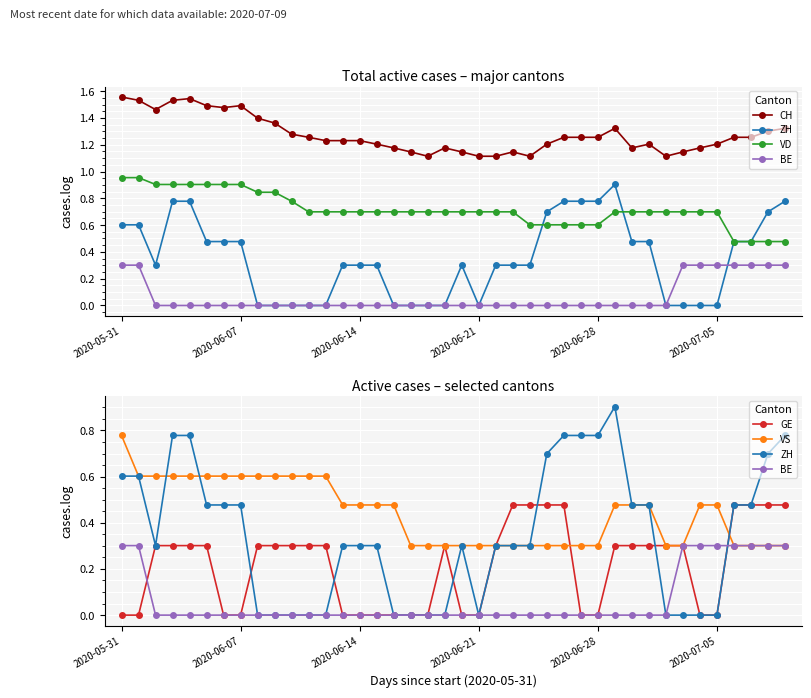

Between 25 and 2020-05-31, which is larger?

2020-05-31